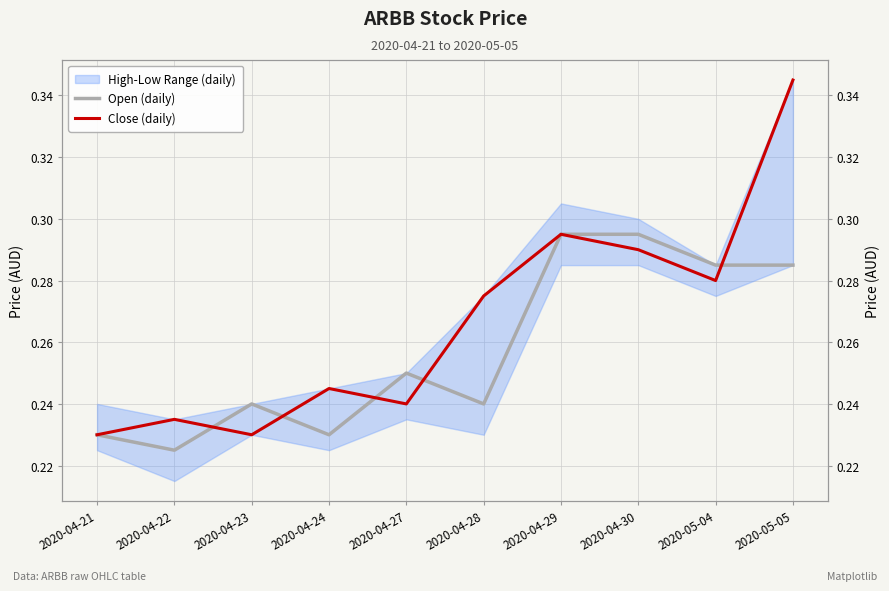

What is the label of the 2nd point from the right?

2020-05-04